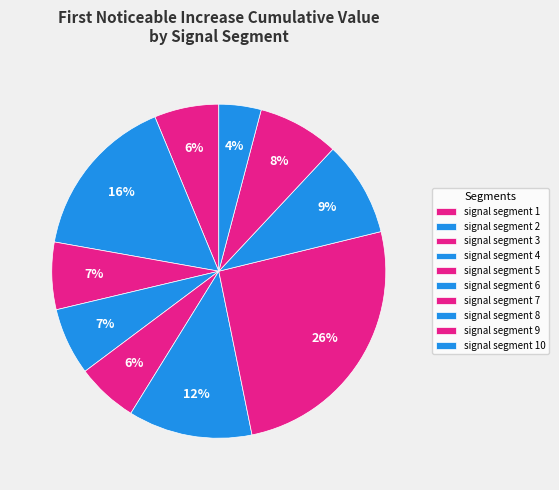

Combined, do signal segment 7 and signal segment 9 account for over 50%?

No